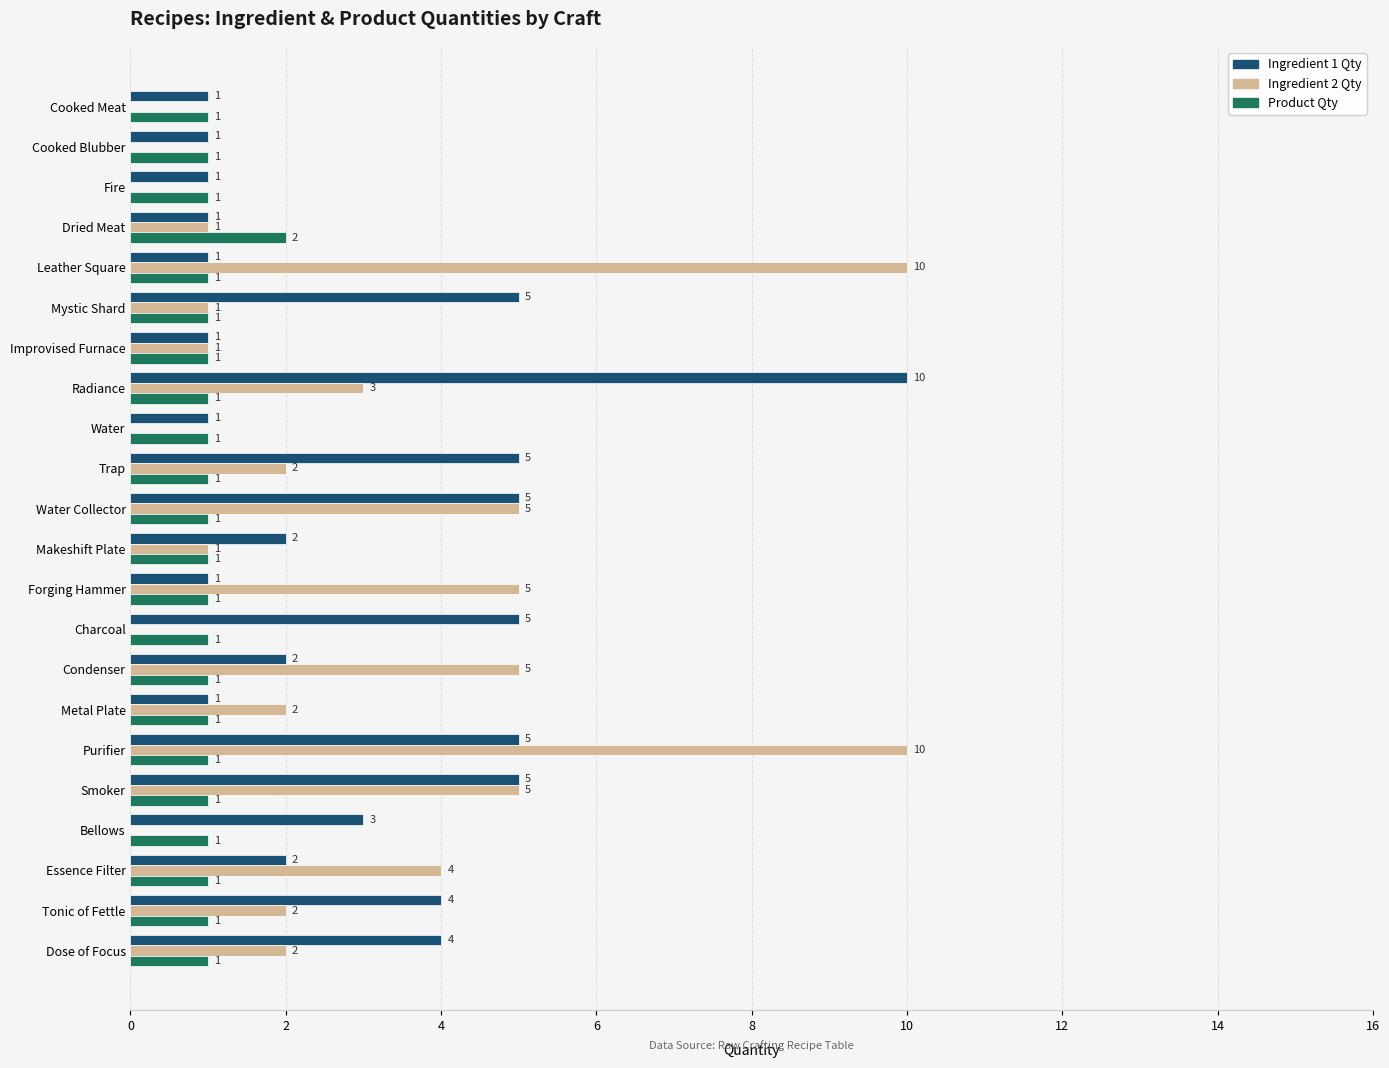

What are all the series names shown in the legend?

Ingredient 1 Qty, Ingredient 2 Qty, Product Qty